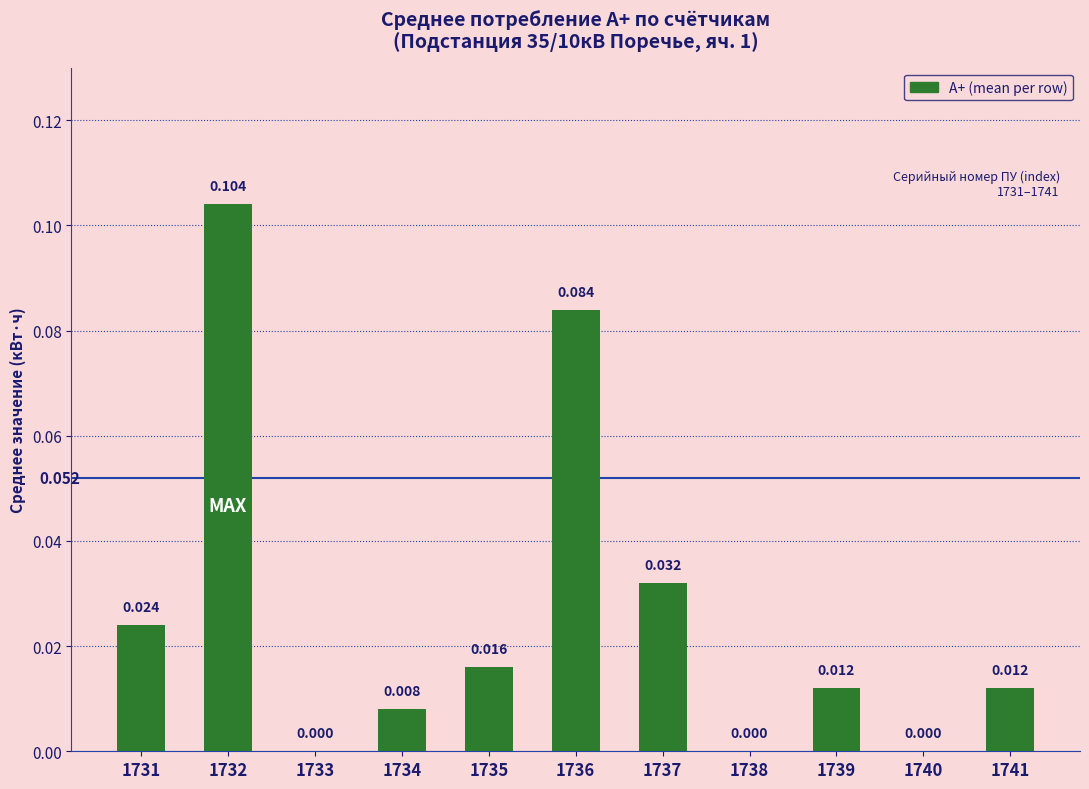

Reading left to right, transcribe all the data shown in this chart.

0.0	0.1	0.0	0.0	0.0	0.1	0.0	0.0	0.0	0.0	0.0